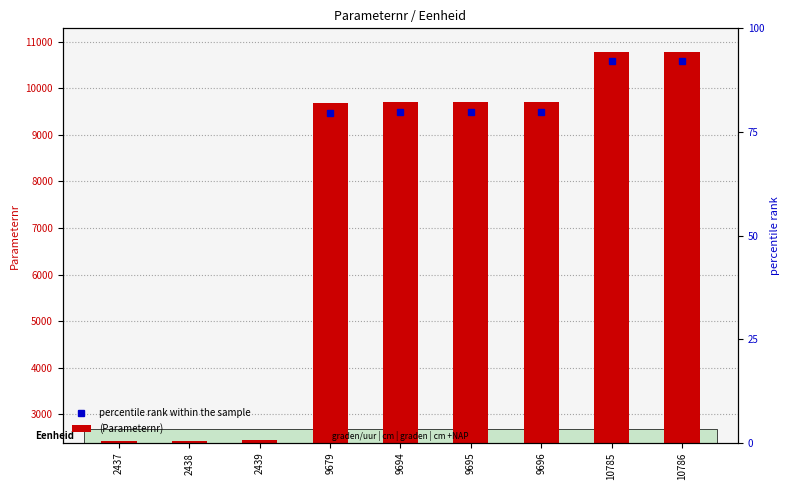

How many groups of bars are there?

9